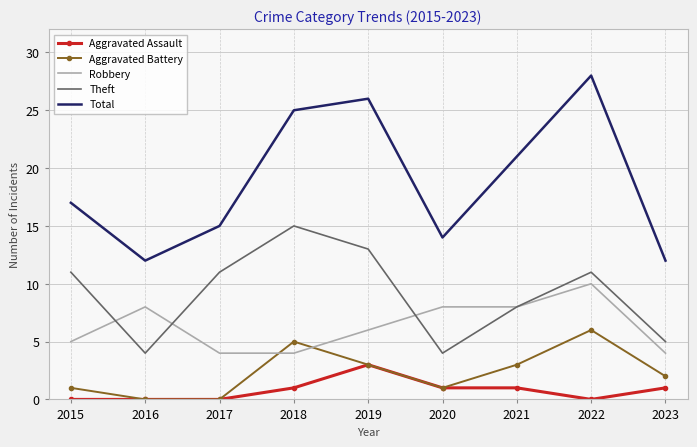

Reading left to right, list all the values displayed in this chart.

Aggravated Assault: 2015=0	2016=0	2017=0	2018=1	2019=3	2020=1	2021=1	2022=0	2023=1
Aggravated Battery: 2015=1	2016=0	2017=0	2018=5	2019=3	2020=1	2021=3	2022=6	2023=2
Robbery: 2015=5	2016=8	2017=4	2018=4	2019=6	2020=8	2021=8	2022=10	2023=4
Theft: 2015=11	2016=4	2017=11	2018=15	2019=13	2020=4	2021=8	2022=11	2023=5
Total: 2015=17	2016=12	2017=15	2018=25	2019=26	2020=14	2021=21	2022=28	2023=12